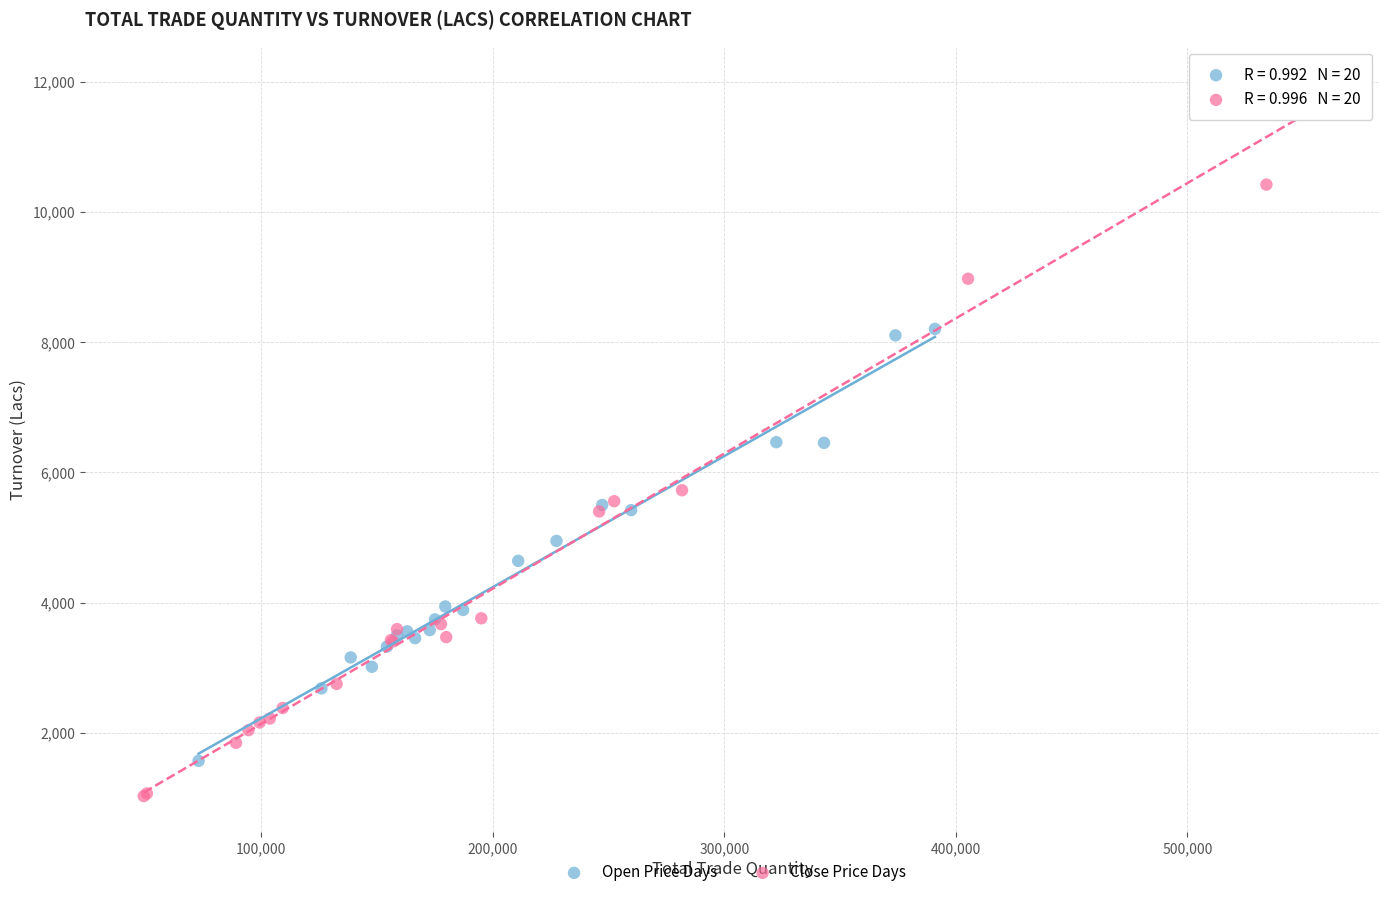

Which series contains the highest Y value?

Close Price Days